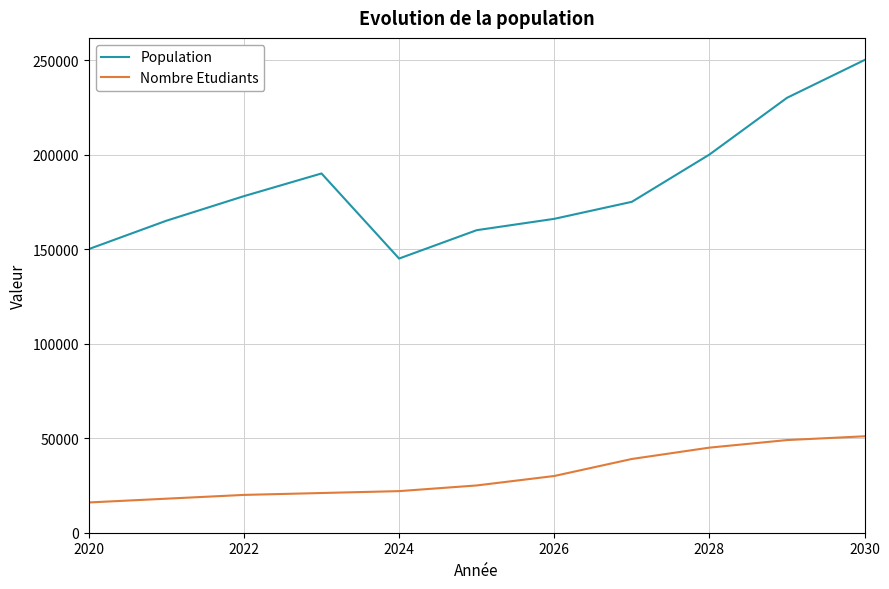

What is the maximum value for Population?

250000